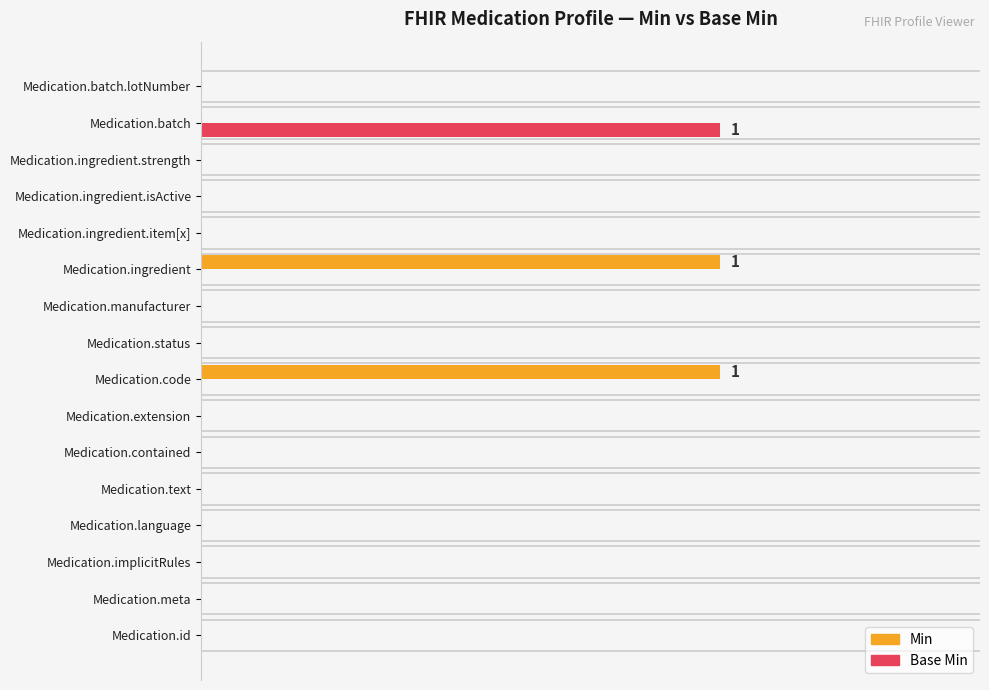

What are all the series names shown in the legend?

Min, Base Min